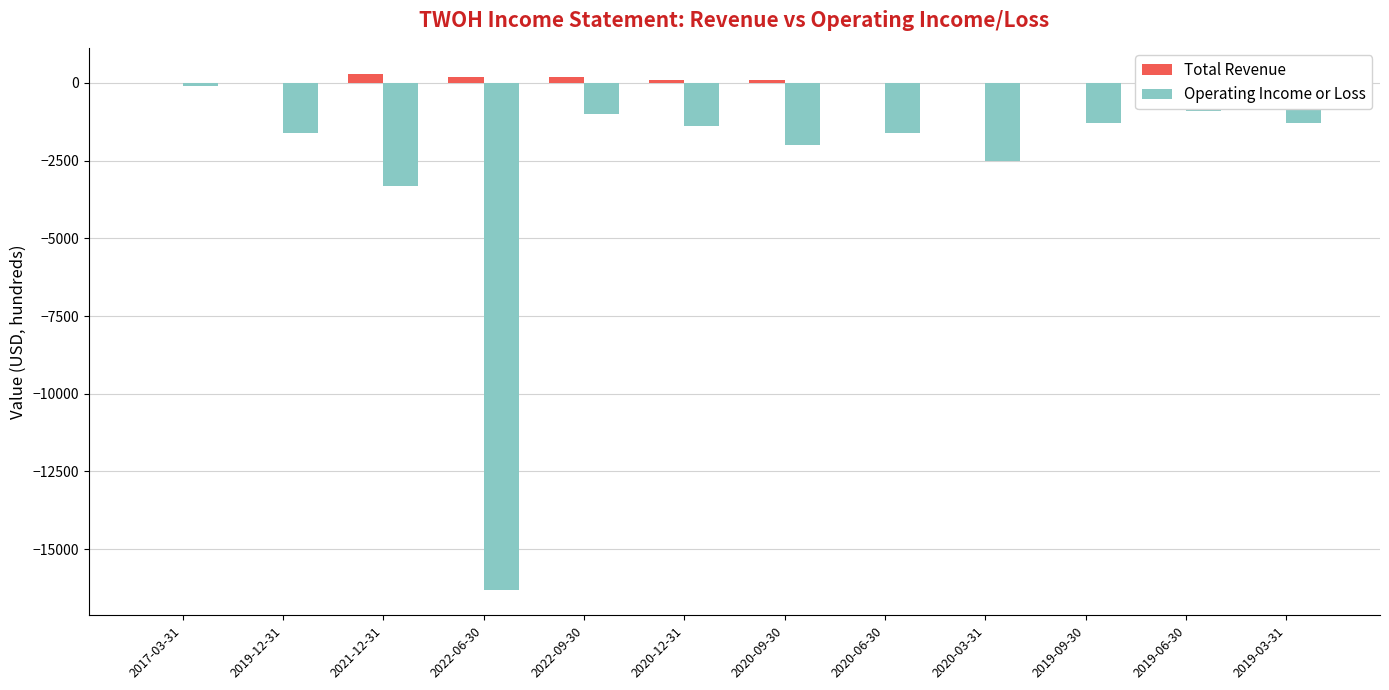

What are all the series names shown in the legend?

Total Revenue, Operating Income or Loss